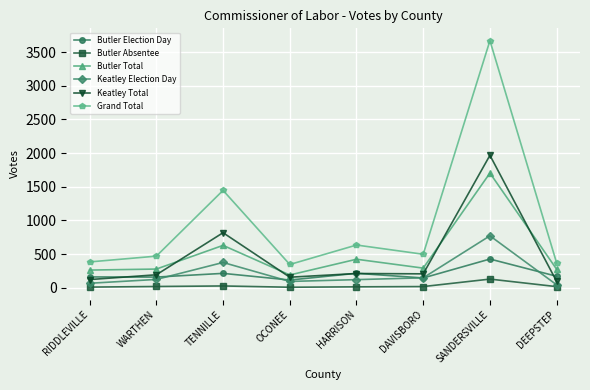

What is the sum of the Butler Total values at SANDERSVILLE and WARTHEN?

1980